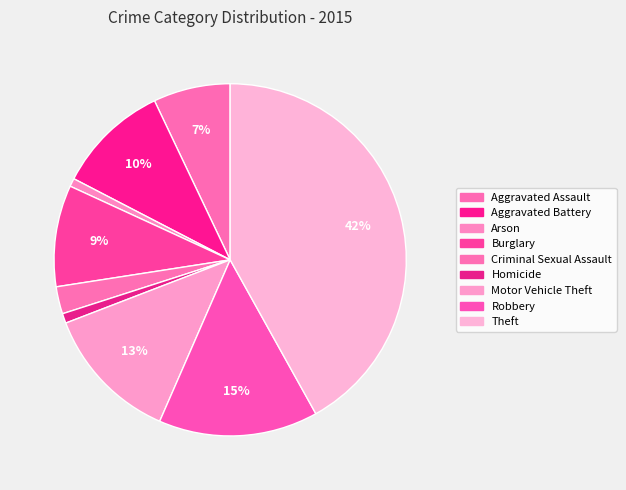

What is the largest slice in the pie chart?

Theft